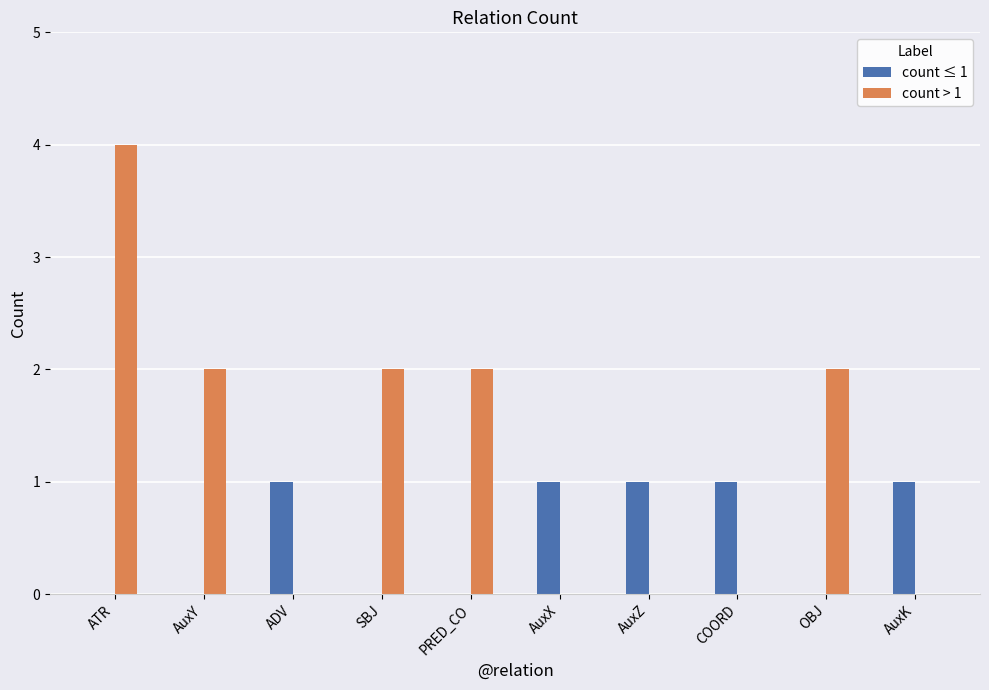

What is the difference between the count ≤ 1 values at AuxX and SBJ?

1